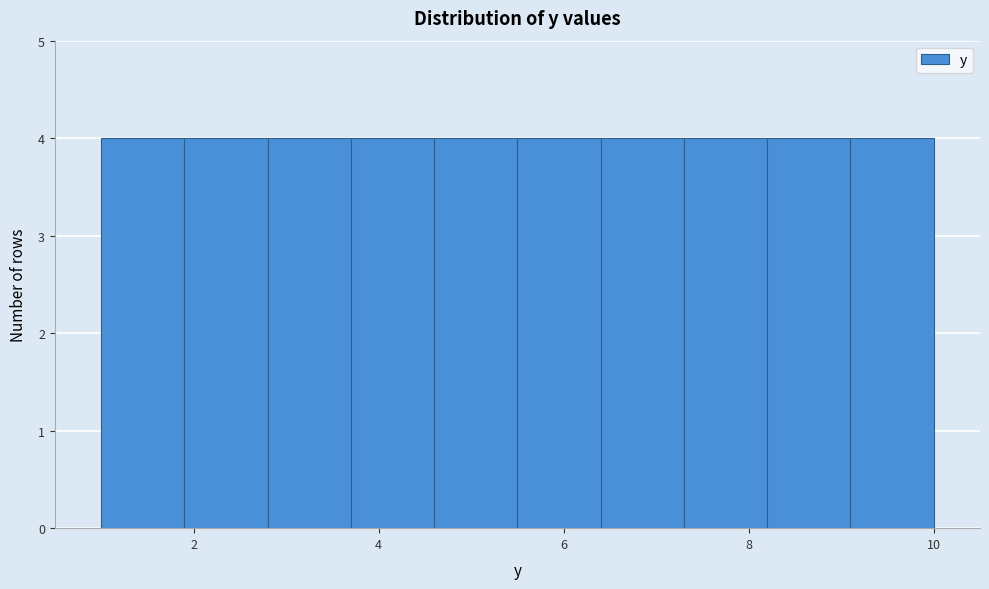

Reading left to right, transcribe this chart: for each bar, give the range it covers on the x-axis and its height. Neither the bar edges nor the heights are printed on the chart, so give them approximately, as read against the axes.

1.0 to 1.9: 4
1.9 to 2.8: 4
2.8 to 3.7: 4
3.7 to 4.6: 4
4.6 to 5.5: 4
5.5 to 6.4: 4
6.4 to 7.3: 4
7.3 to 8.2: 4
8.2 to 9.1: 4
9.1 to 10.0: 4